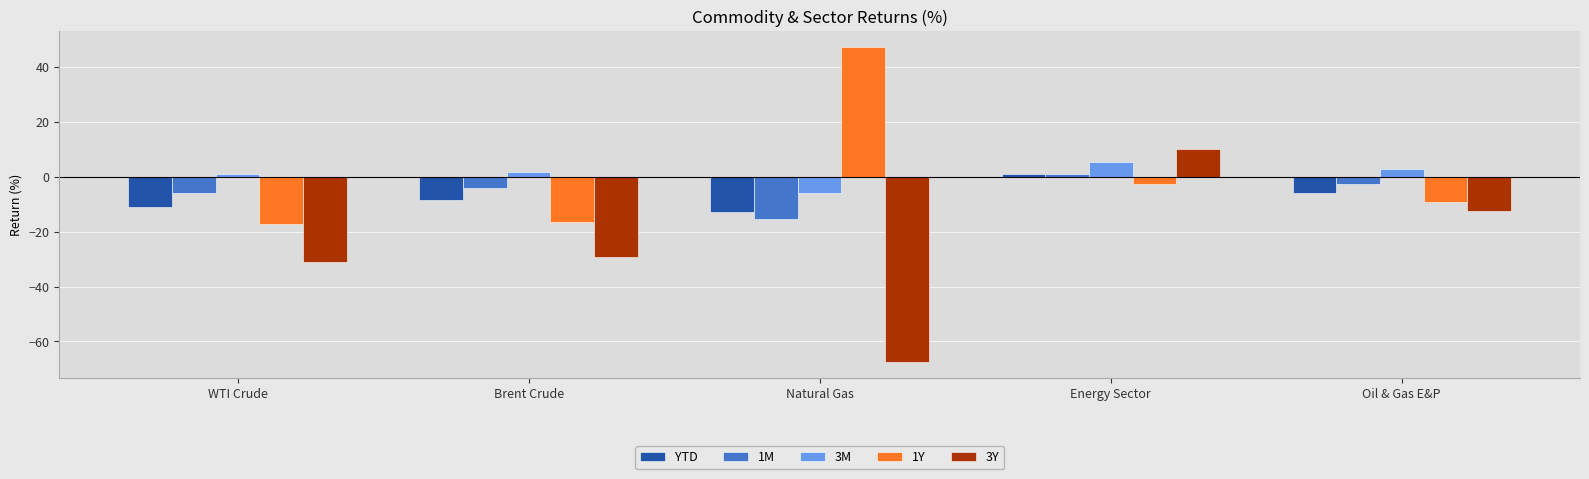

Where does the 3Y series first go above -29?

Energy Sector